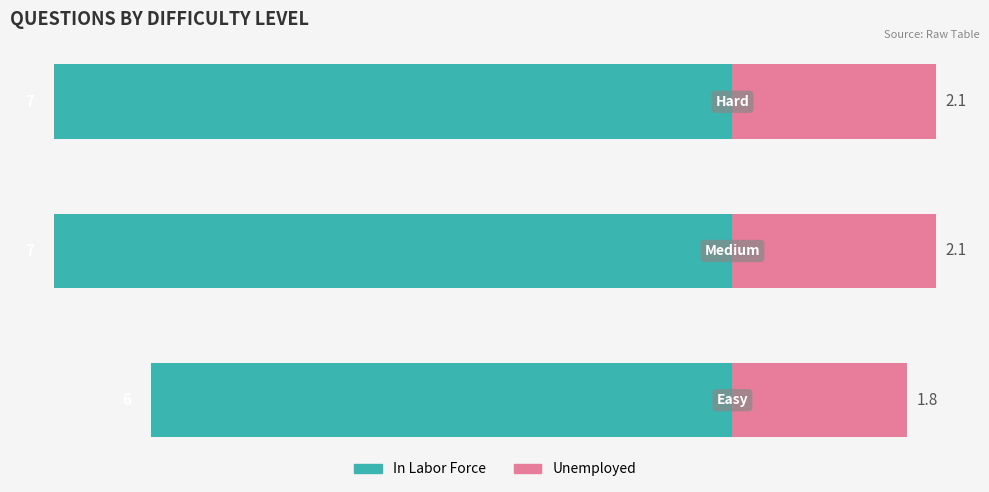

The value of In Labor Force at 2 is -7.0. True or false?

True